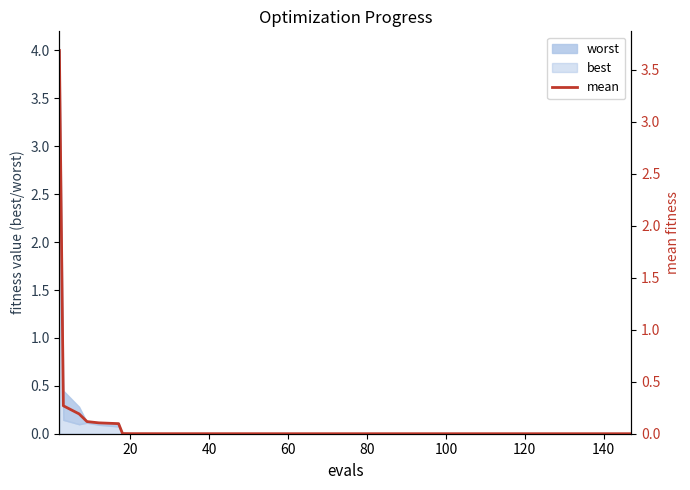

What is the maximum value for best?

3.3